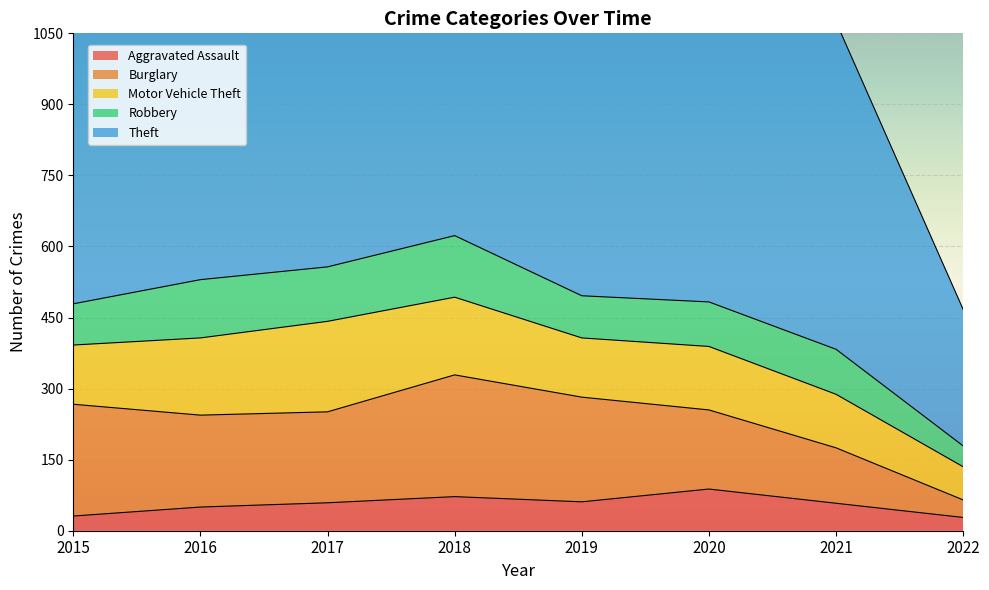

How many series are shown in this chart?

5